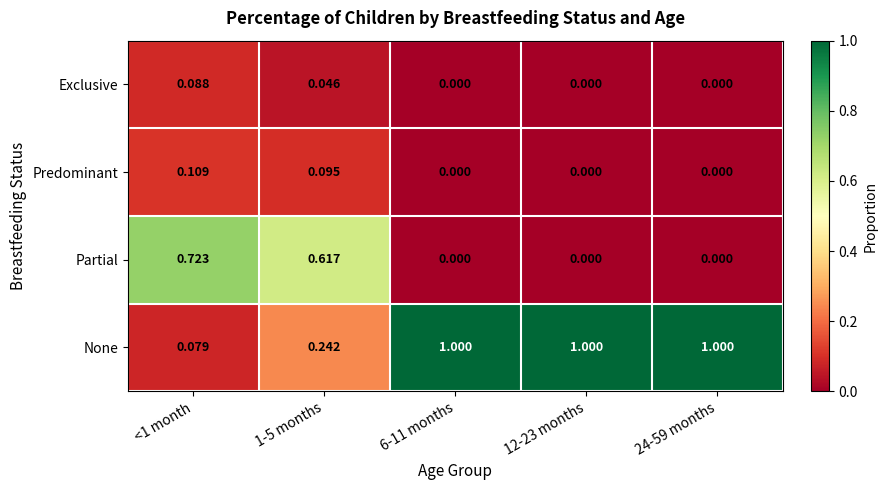

Which series has the widest spread of values?

None